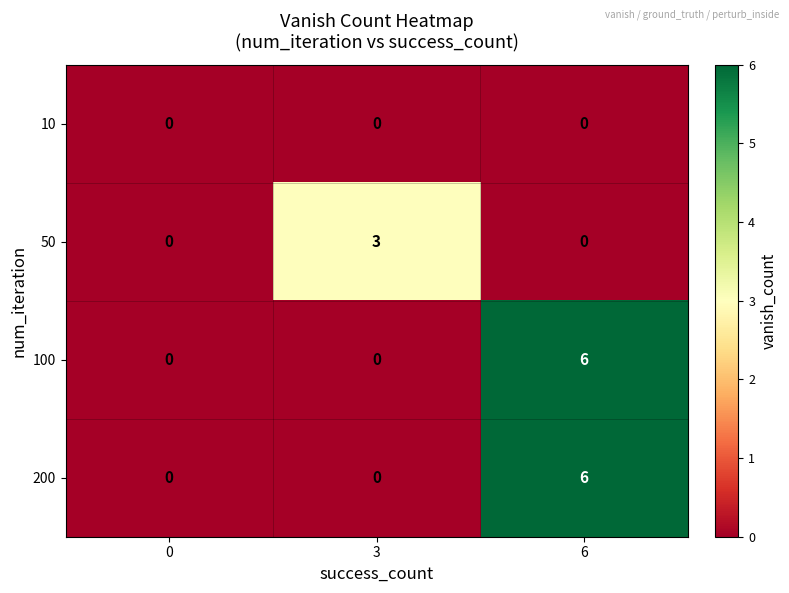

True or false: 200 has a value of 3 at 0.

False